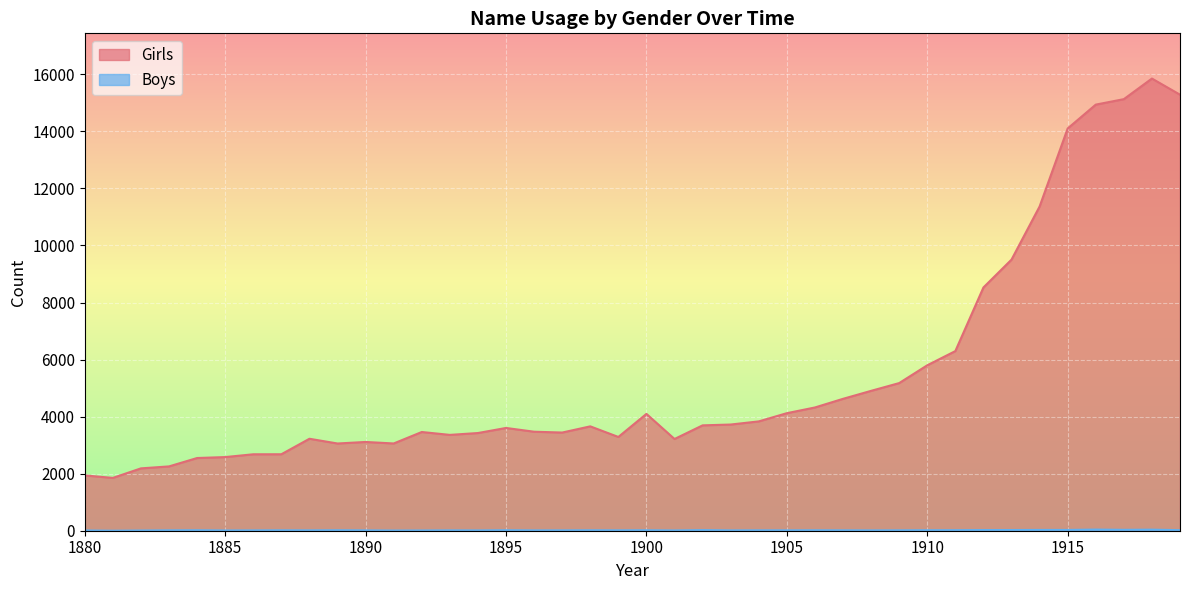

Where does the Girls series first go above 3659?

1900